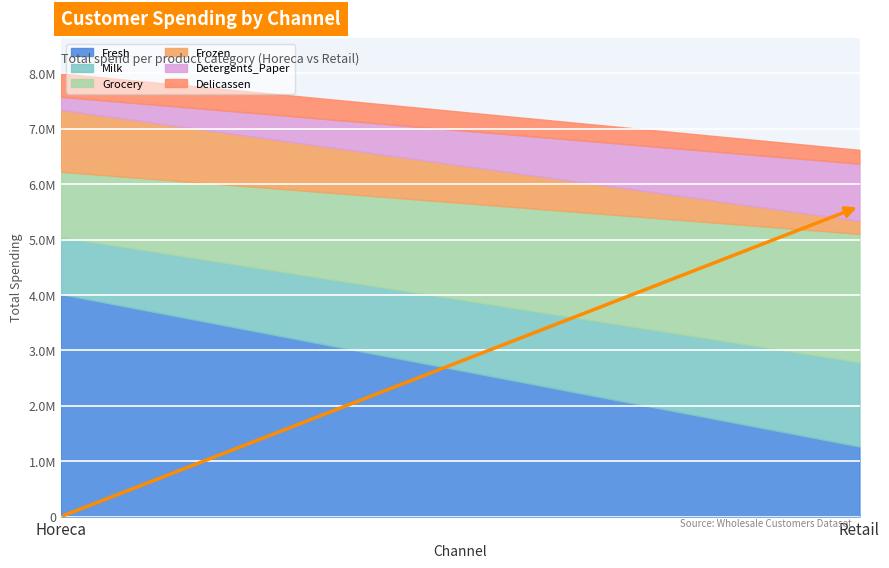

List the labels in order of Grocery value, smallest first.

Horeca, Retail